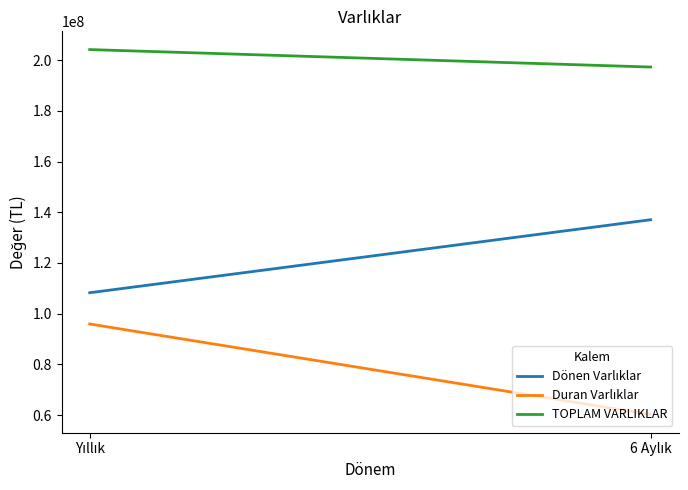

List the labels in order of Duran Varlıklar value, largest first.

Yıllık, 6 Aylık